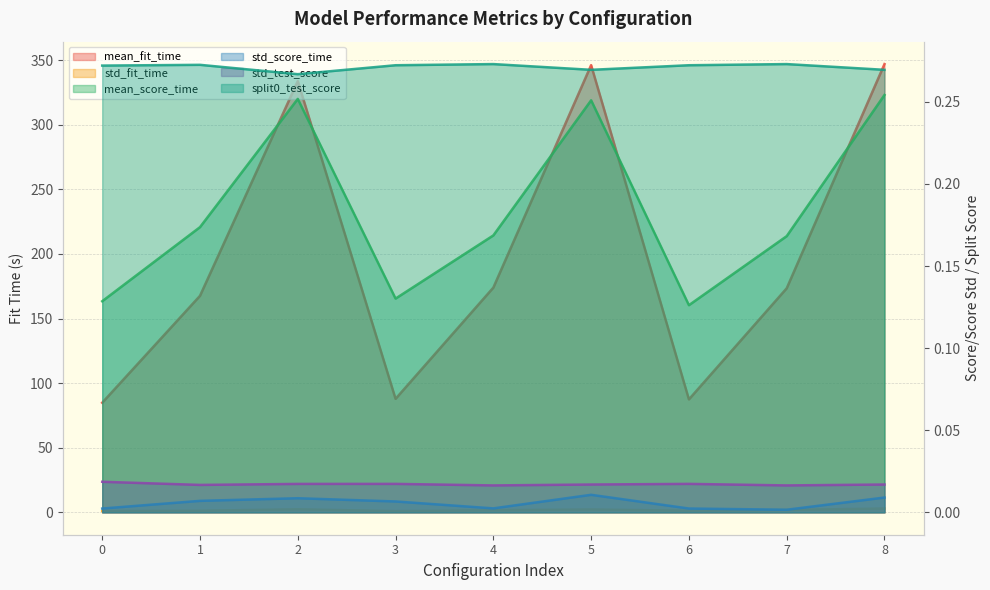

What is the spread (max minus min) of values at 0?

84.8